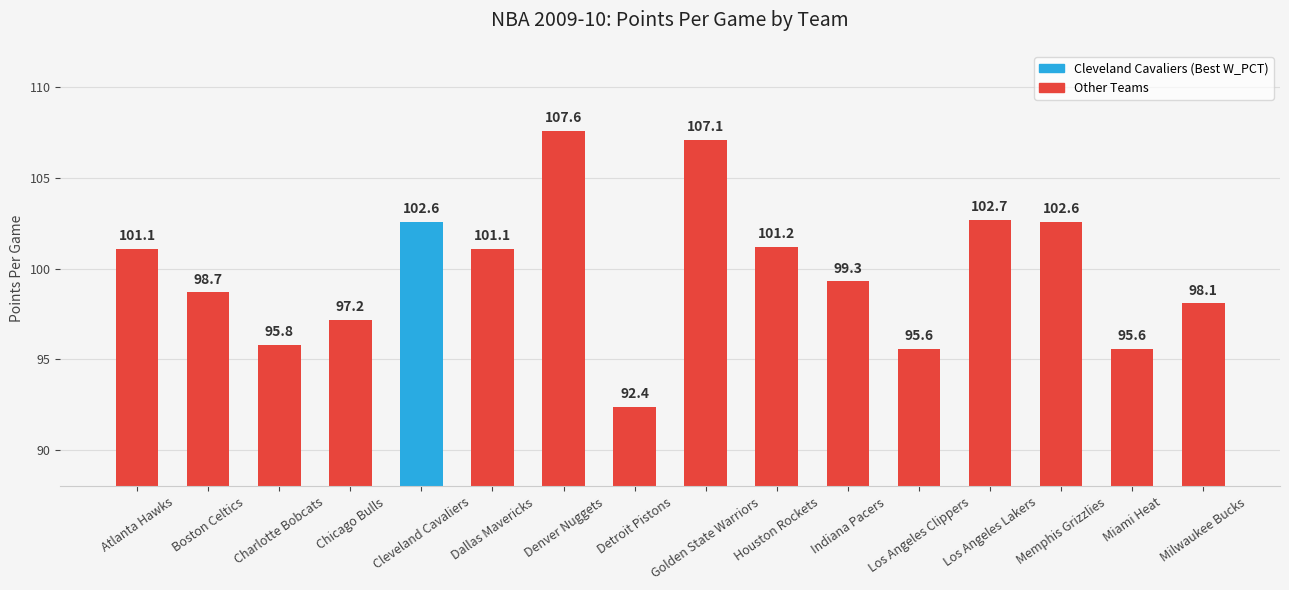

Reading left to right, what are all the values shown in this chart?

101.1	98.7	95.8	97.2	102.6	101.1	107.6	92.4	107.1	101.2	99.3	95.6	102.7	102.6	95.6	98.1